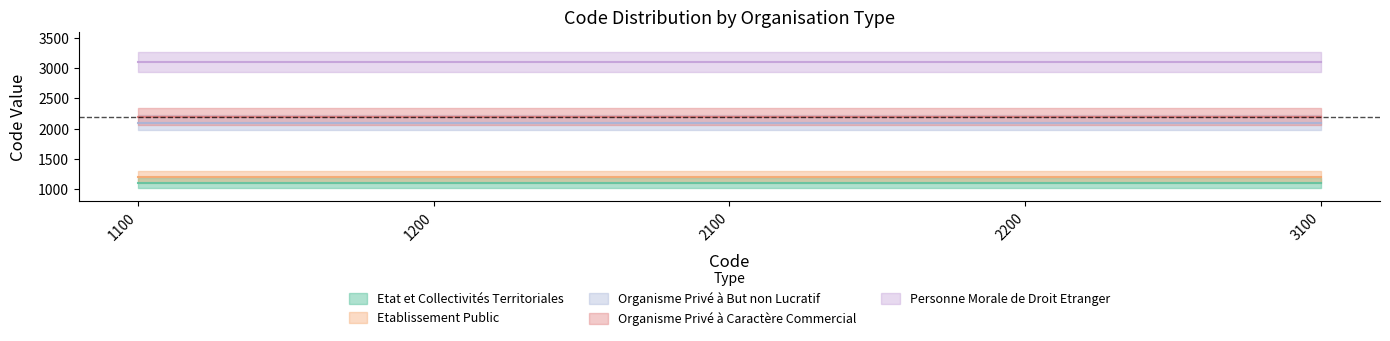

Between 1 and 1, which is larger?

1